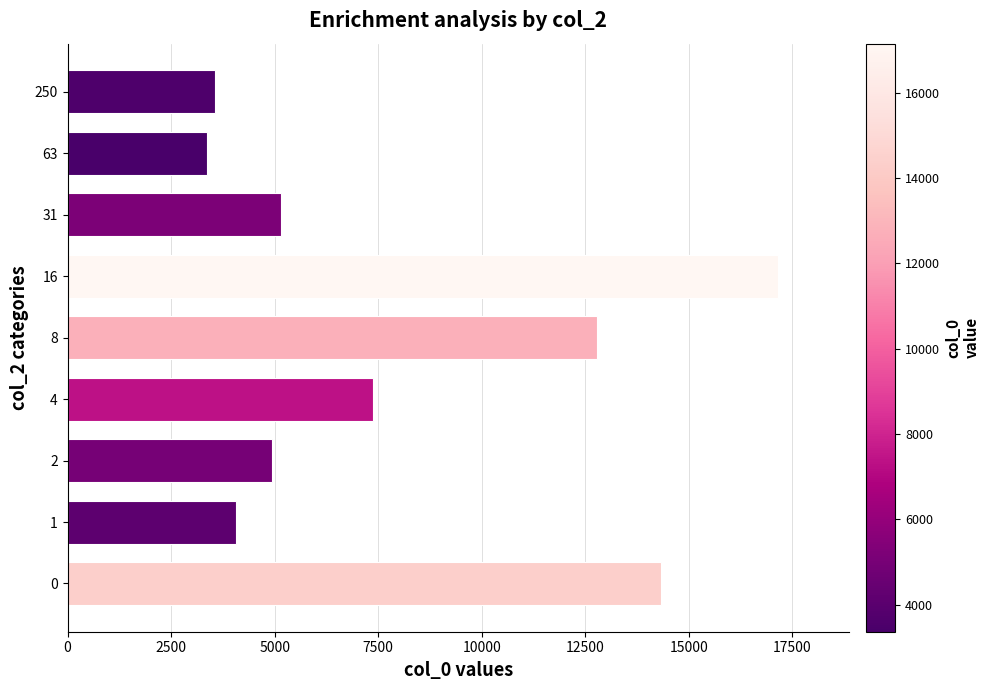

List the labels in order of value, smallest first.

63, 250, 1, 2, 31, 4, 8, 0, 16